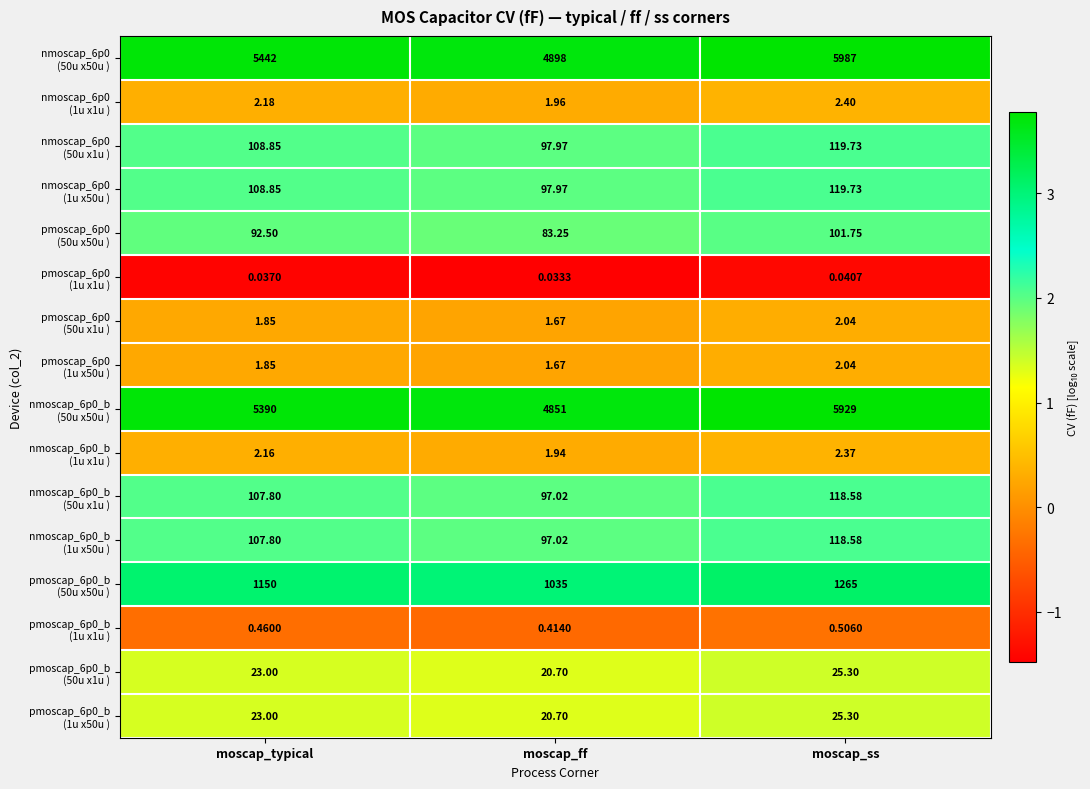

At which category does the chart reach its peak across all series?

moscap_ss